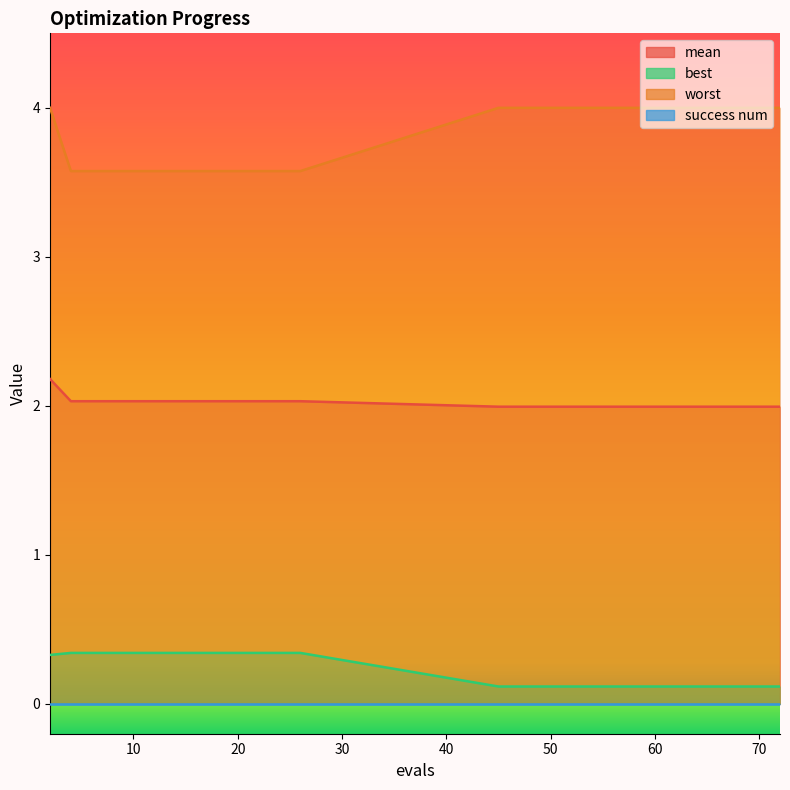

True or false: best and worst intersect in this chart.

False